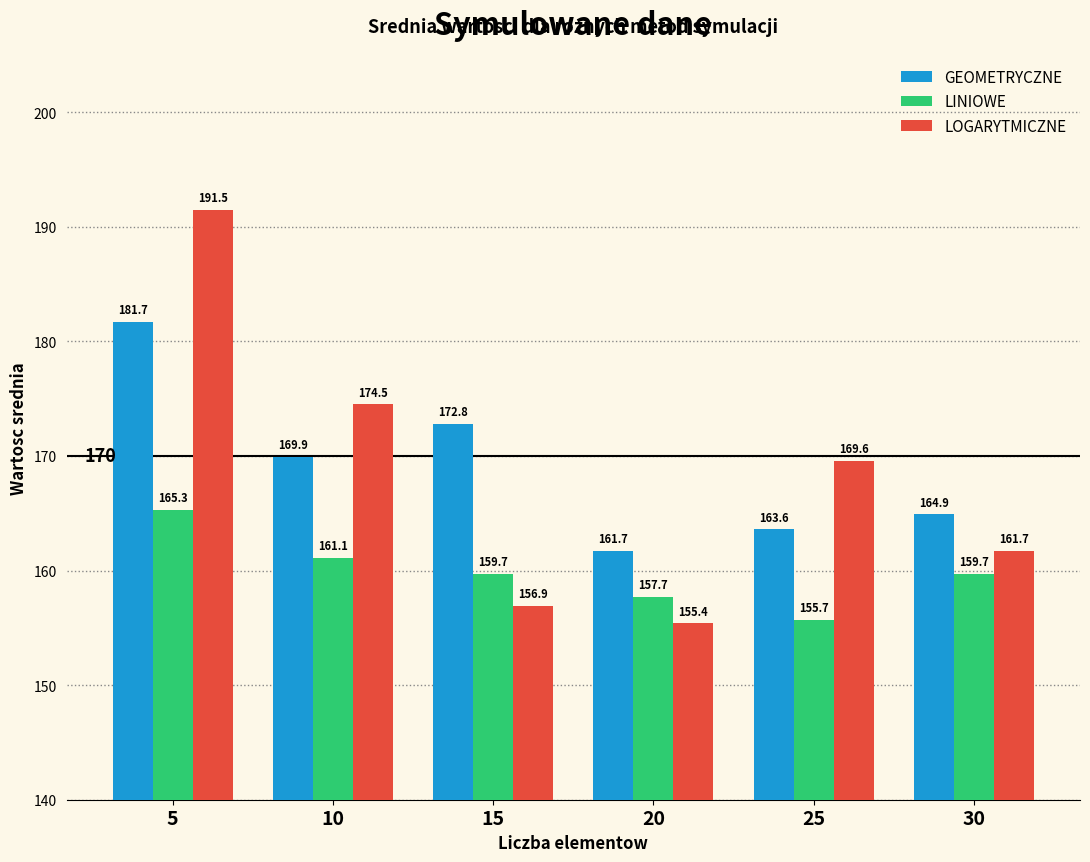

Is it true that GEOMETRYCZNE equals 106.8 at 20?

False